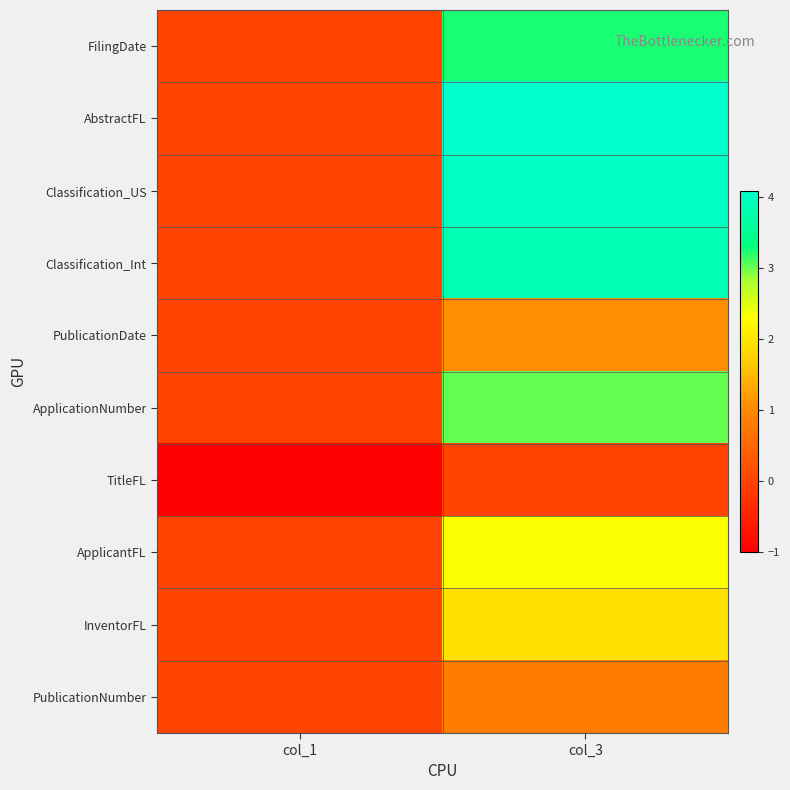

Which category has the lowest value across all series?

col_1